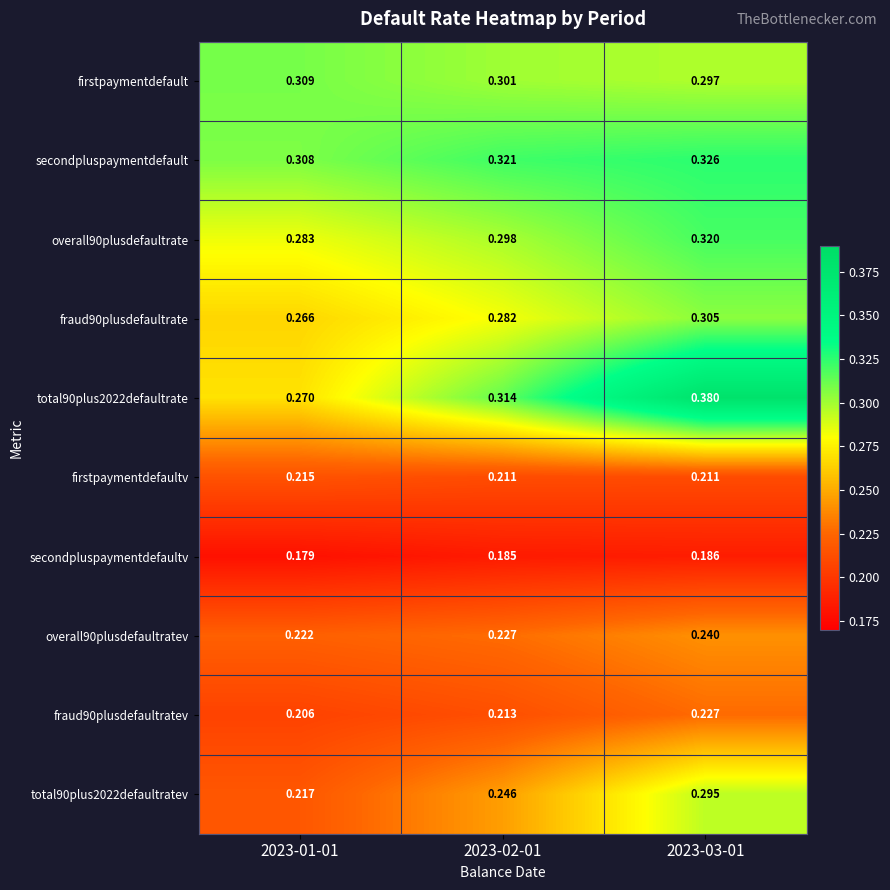

Is the value of firstpaymentdefault at 2023-03-01 greater than the value of overall90plusdefaultratev at 2023-03-01?

Yes